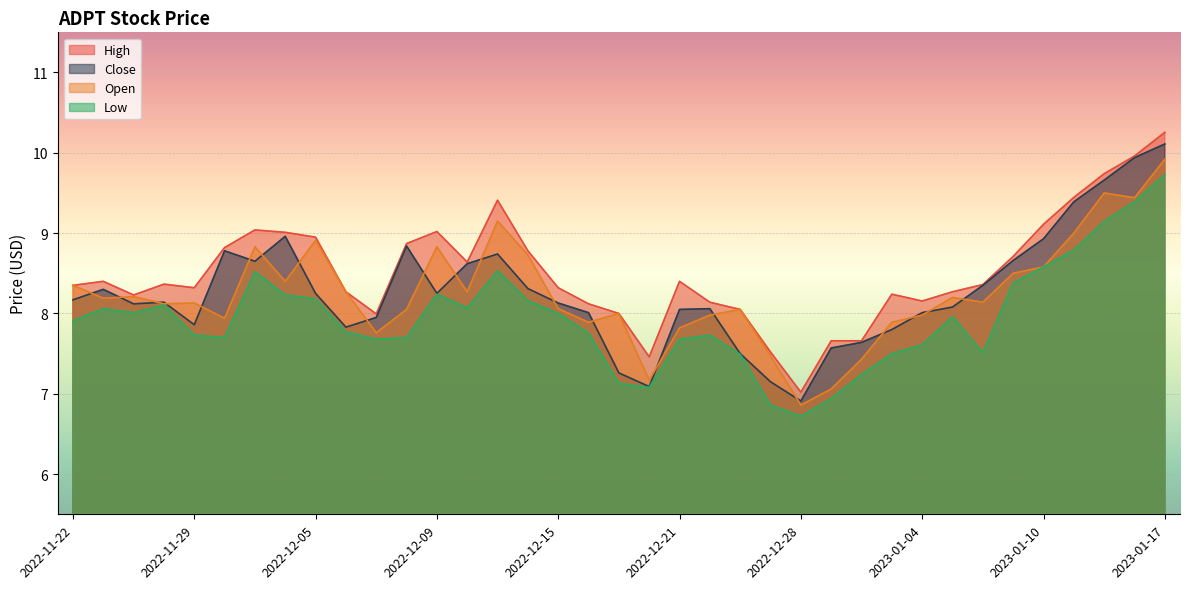

True or false: Close and High cross at least once.

False